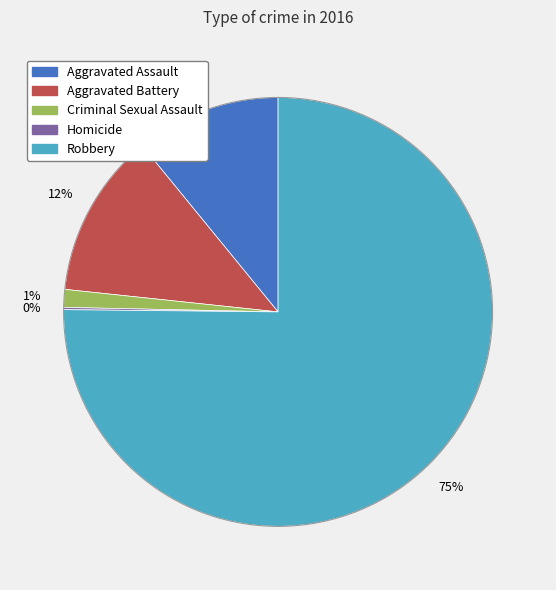

Does Robbery represent more than half of the total?

Yes